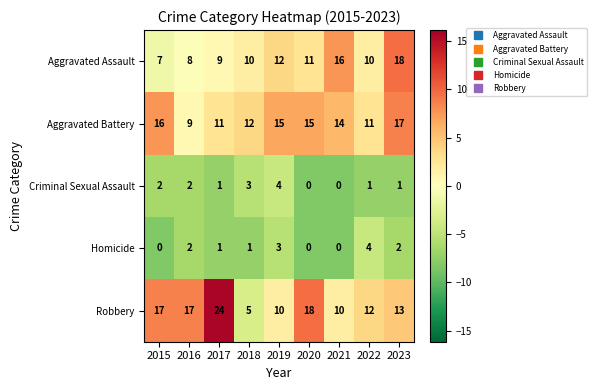

Which series changed the most between 2016 and 2022?

Robbery